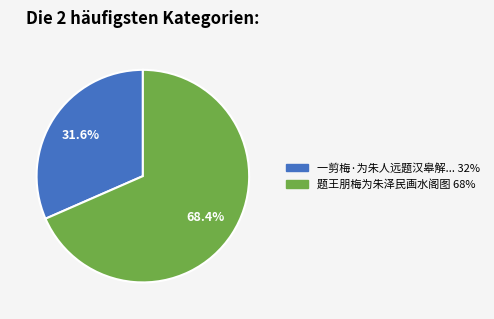

Is there a majority slice in this chart?

Yes